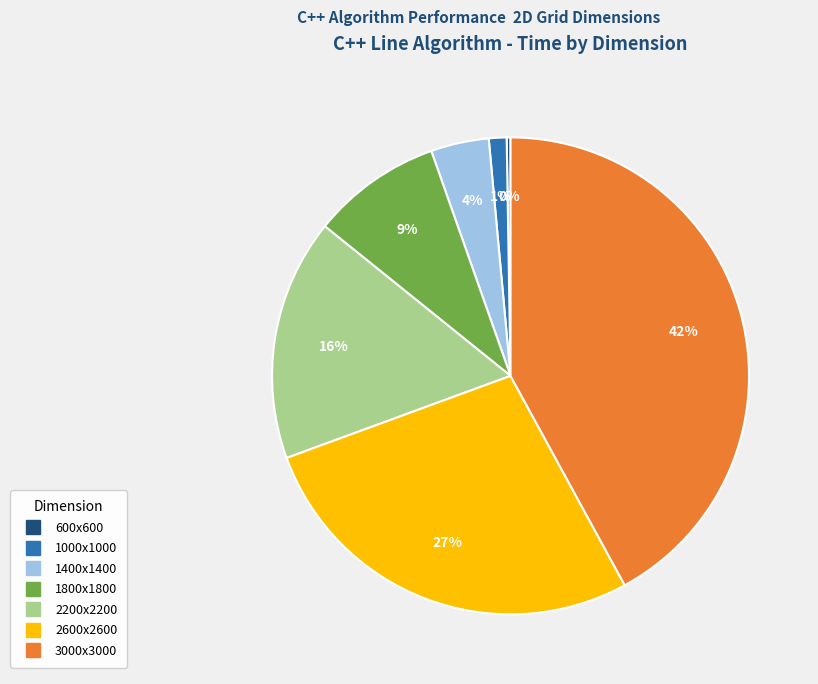

What is the largest slice in the pie chart?

3000x3000